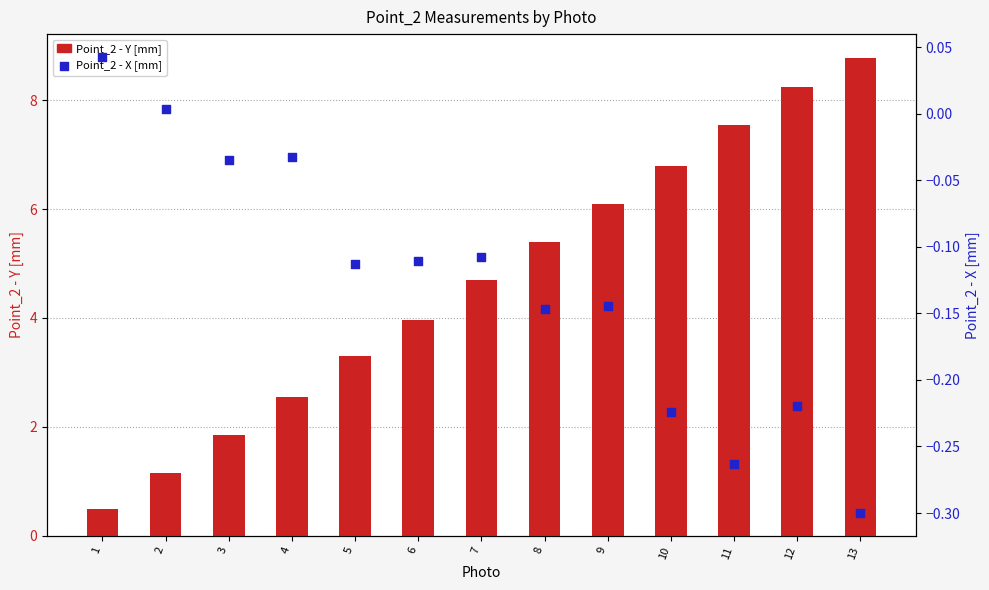

Which series reaches the maximum Y coordinate?

Point_2 - Y [mm]